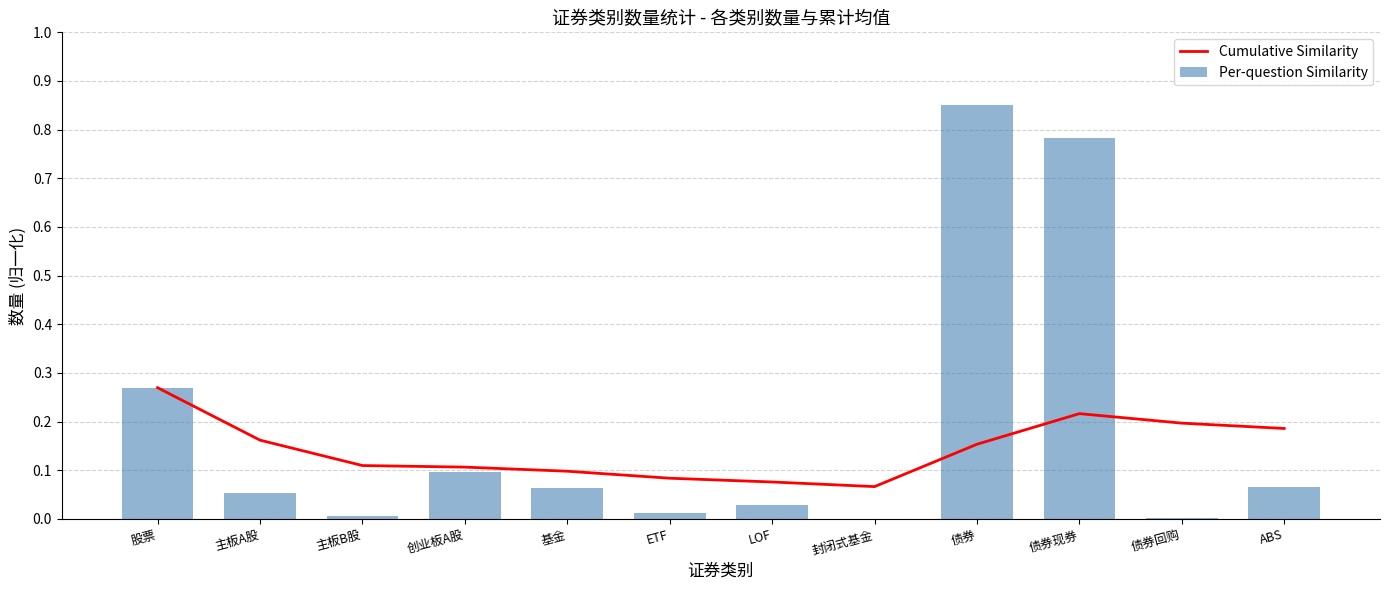

Rank the series by their maximum value, from lowest to highest.

Cumulative Similarity, Per-question Similarity